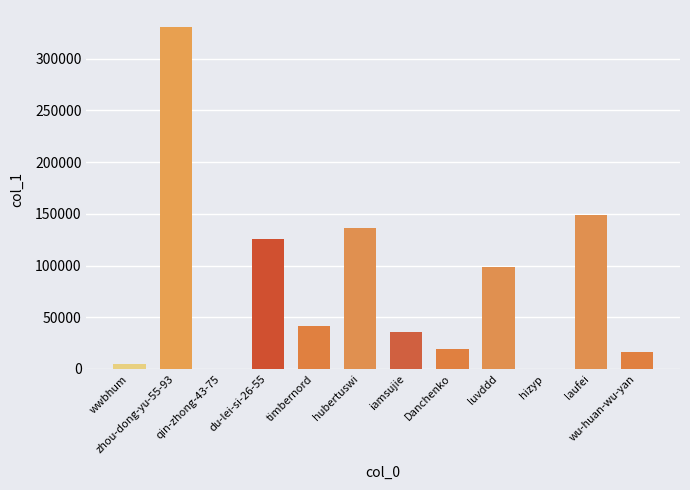

What is the sum of the values at iamsujie and Danchenko?

55002